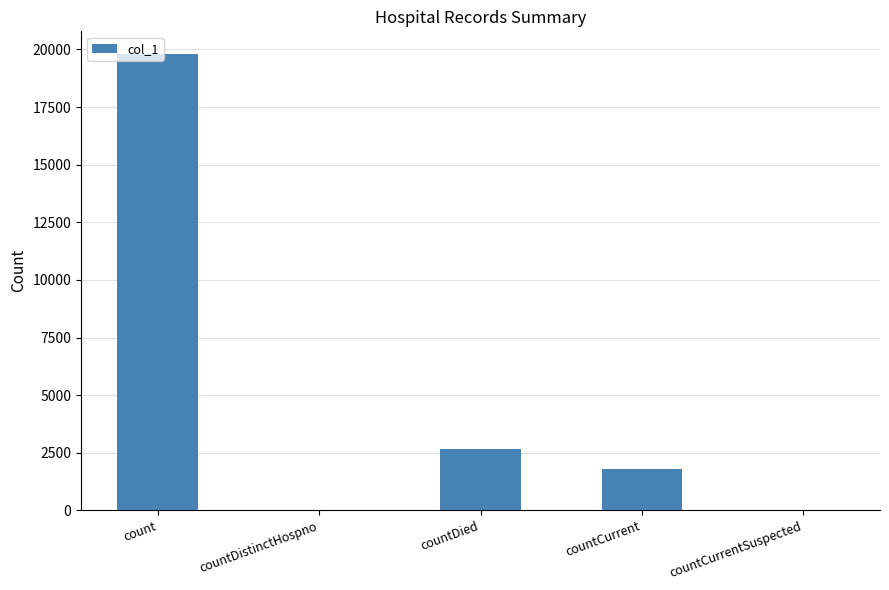

Which has a higher value, countDistinctHospno or countCurrent?

countCurrent